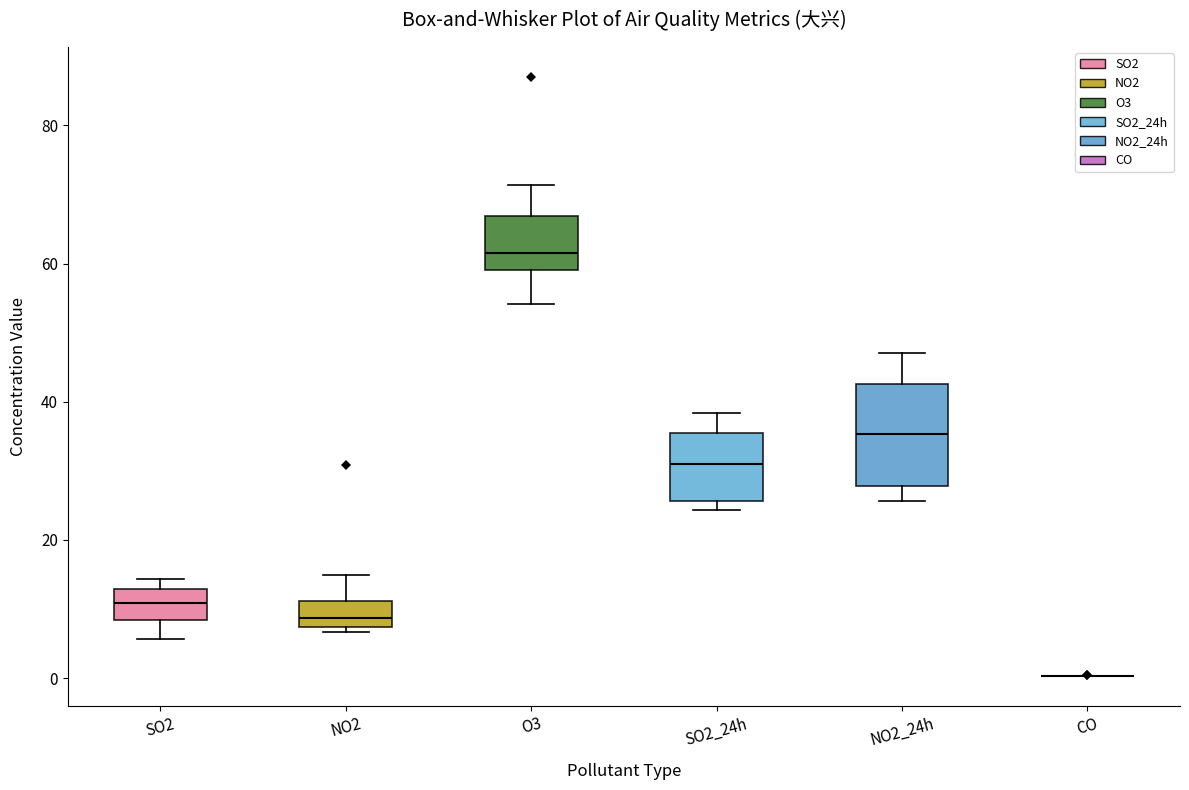

Reading left to right, read every box against the y-axis: the position of its median line, the range the box covers, and the ends of its whiskers. The values are not printed on the chart, so give them approximately, as read against the axis.

SO2: median 10, box 8 to 12, whiskers 6 to 14
NO2: median 8 (inside the box), box 8 to 12, whiskers 6 to 16
O3: median 62, box 60 to 66, whiskers 54 to 72
SO2_24h: median 32, box 26 to 36, whiskers 24 to 38
NO2_24h: median 36, box 28 to 42, whiskers 26 to 48
CO: box collapsed to a line at 0, whiskers 0 to 0